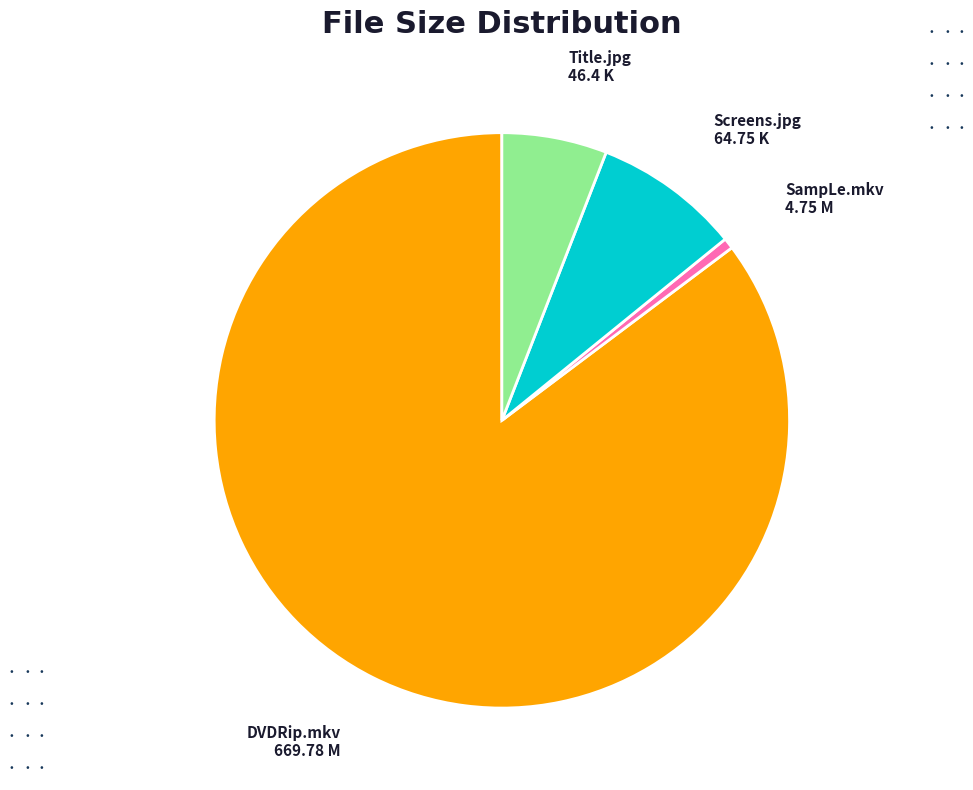

Is there a majority slice in this chart?

Yes